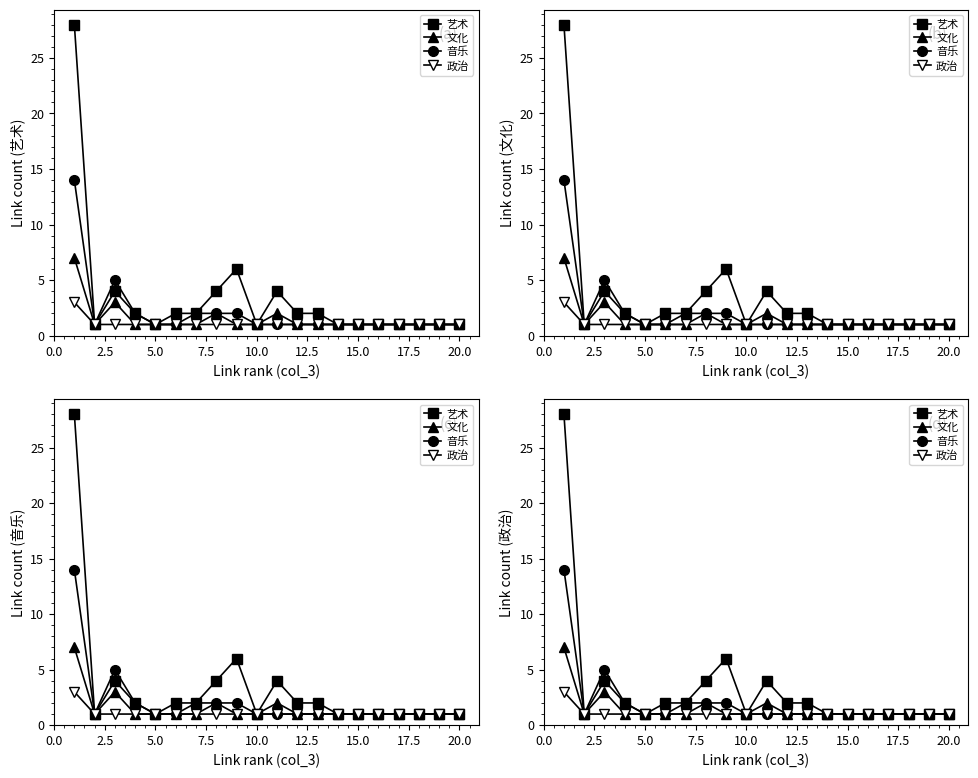

True or false: 文化 has more than 0 interior local peaks.

True